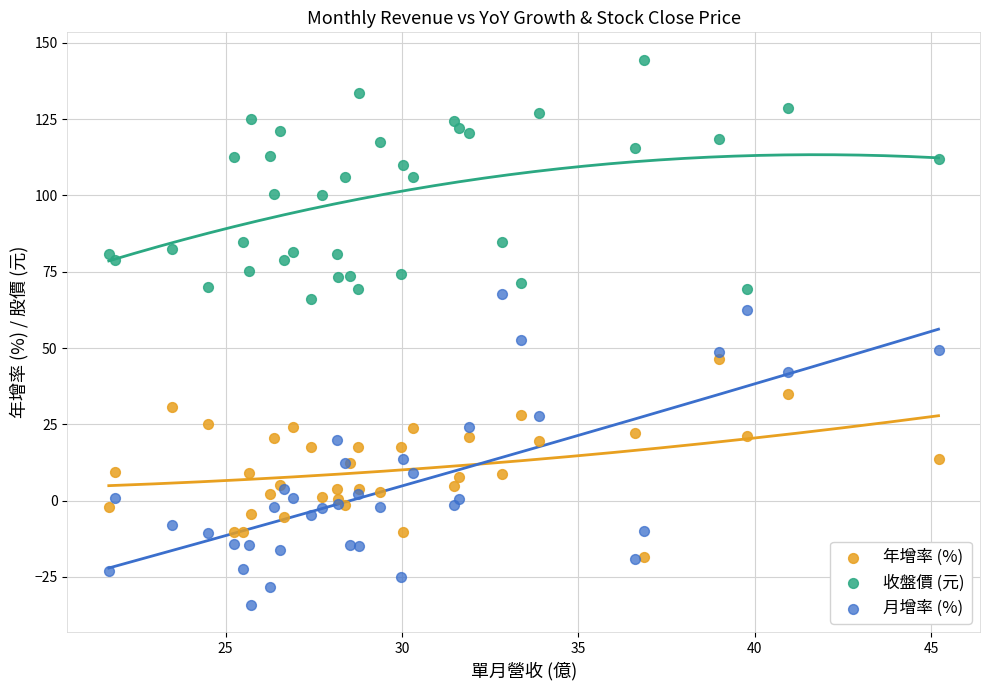

What are all the series names shown in the legend?

年增率 (%), 收盤價 (元), 月增率 (%)